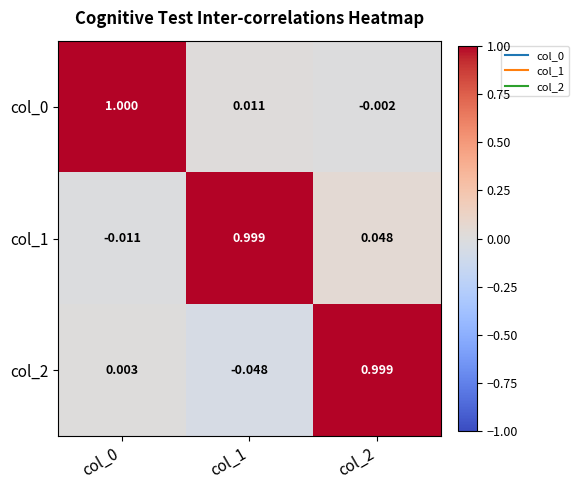

Count the number of categories in the chart.

3